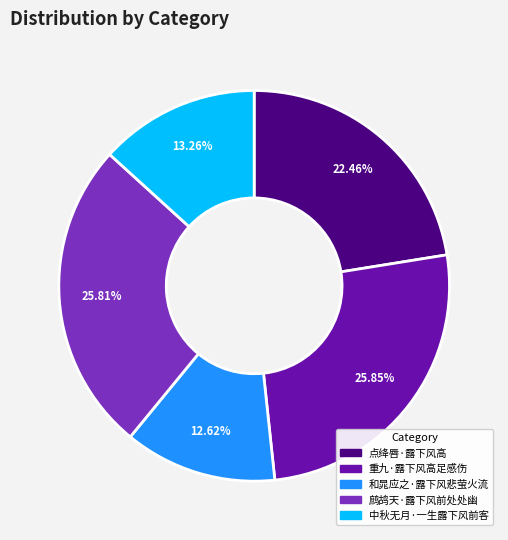

What is the total percentage of 鹧鸪天·露下风前处处幽 and 重九·露下风高足感伤?

51.7%